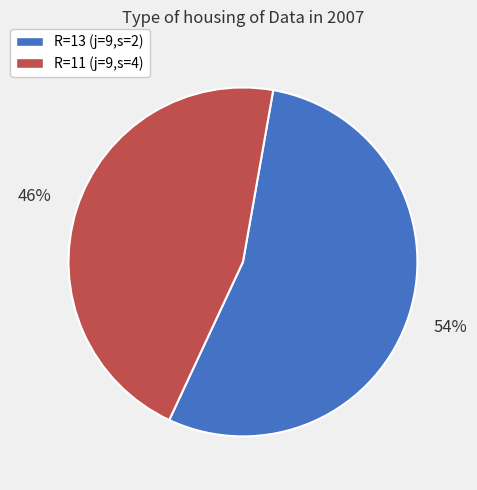

Does any single category account for the majority?

Yes